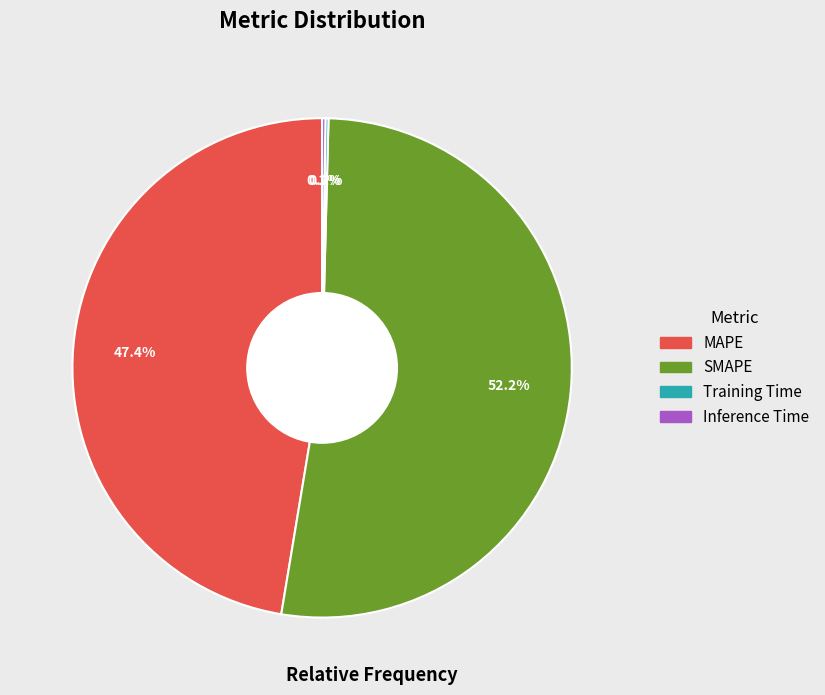

What is the largest slice in the pie chart?

SMAPE